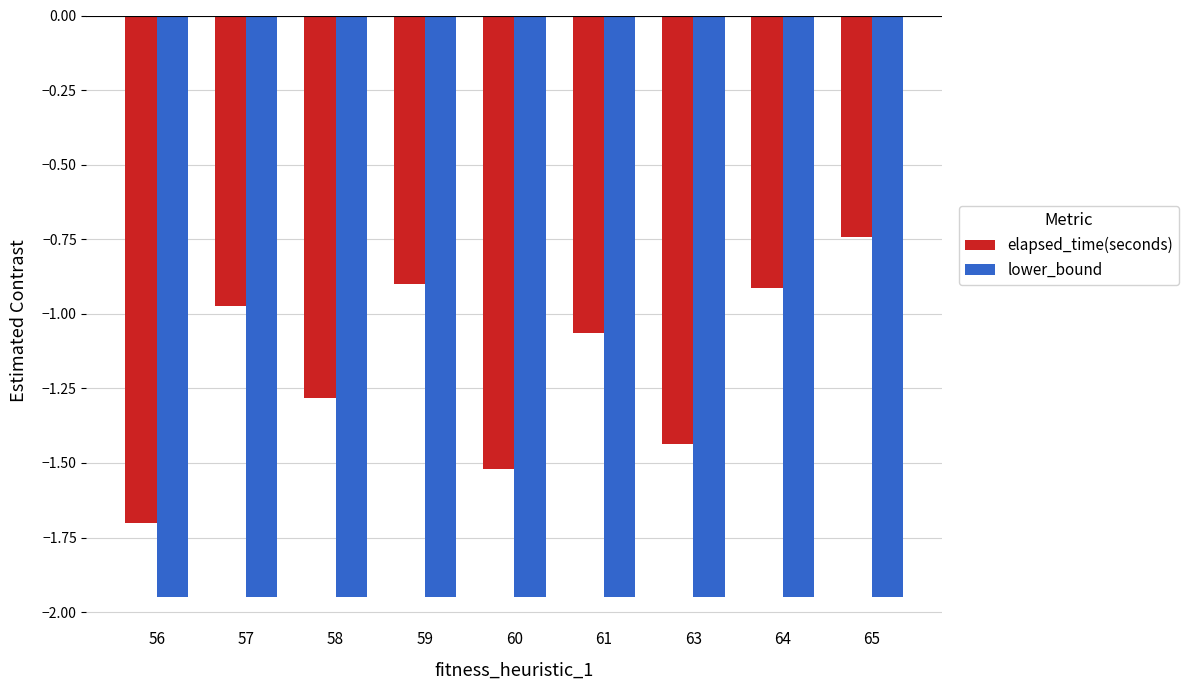

Which category has the highest value in the elapsed_time(seconds) series?

65